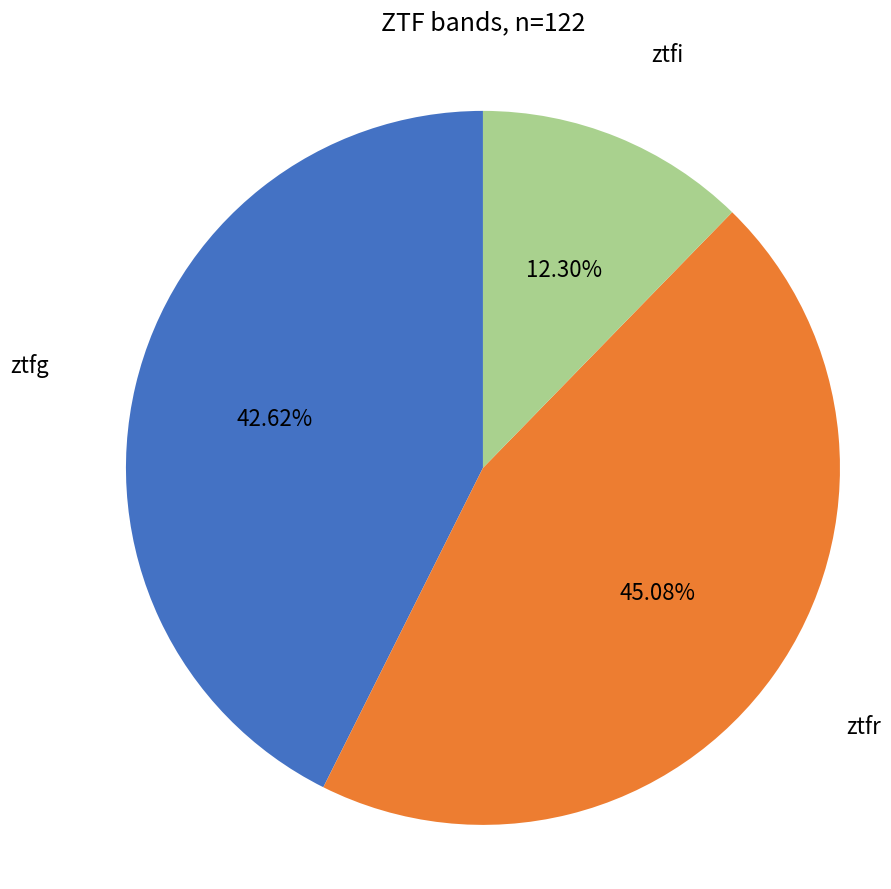

Between ztfi and ztfr, which is larger?

ztfr